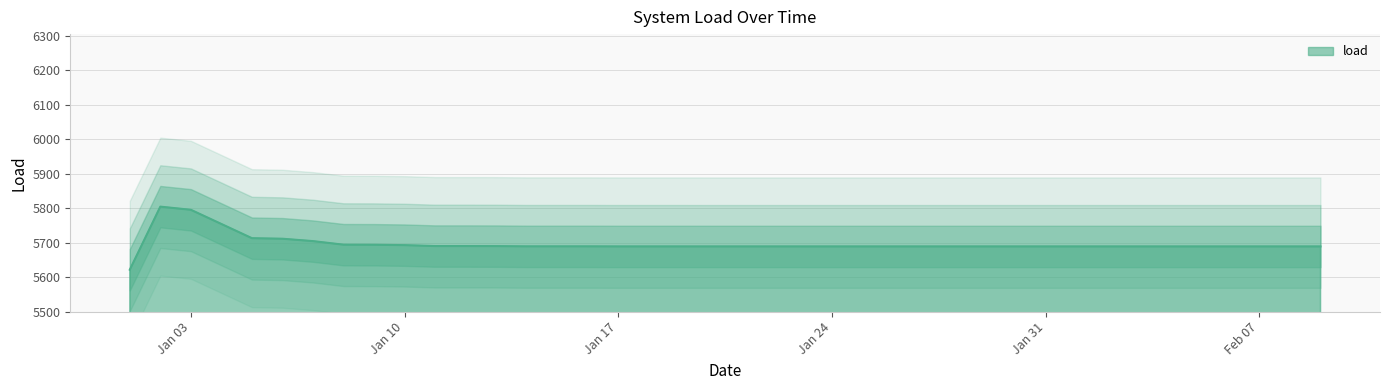

How many values exceed 5688?

39